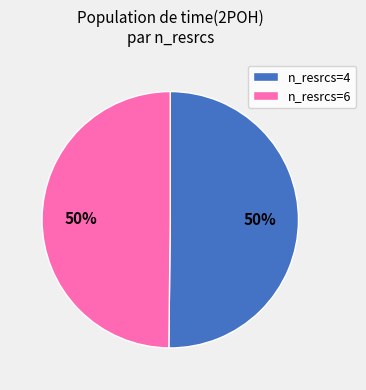

Is it true that n_resrcs=4 is 63% of the pie?

False